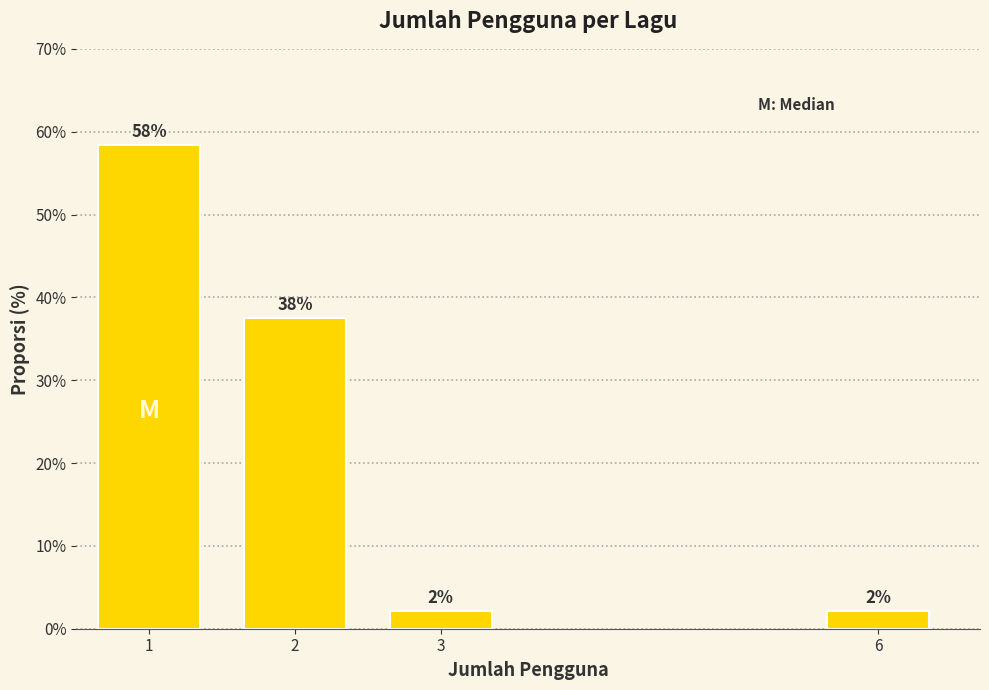

Are the bars horizontal?

No